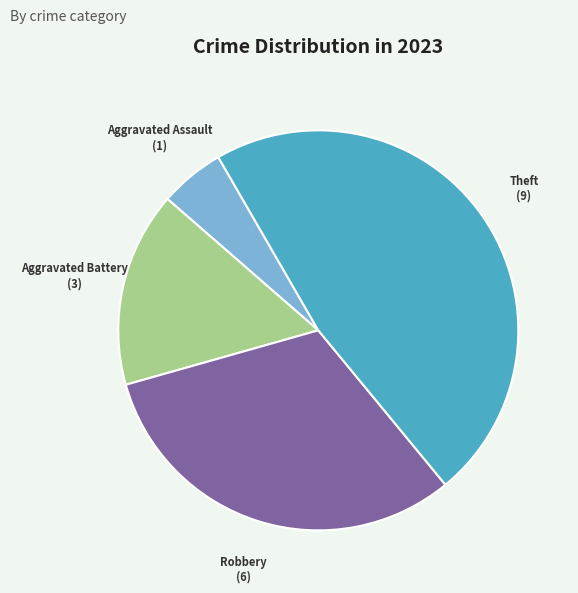

Is there any slice that represents more than half of the pie?

No